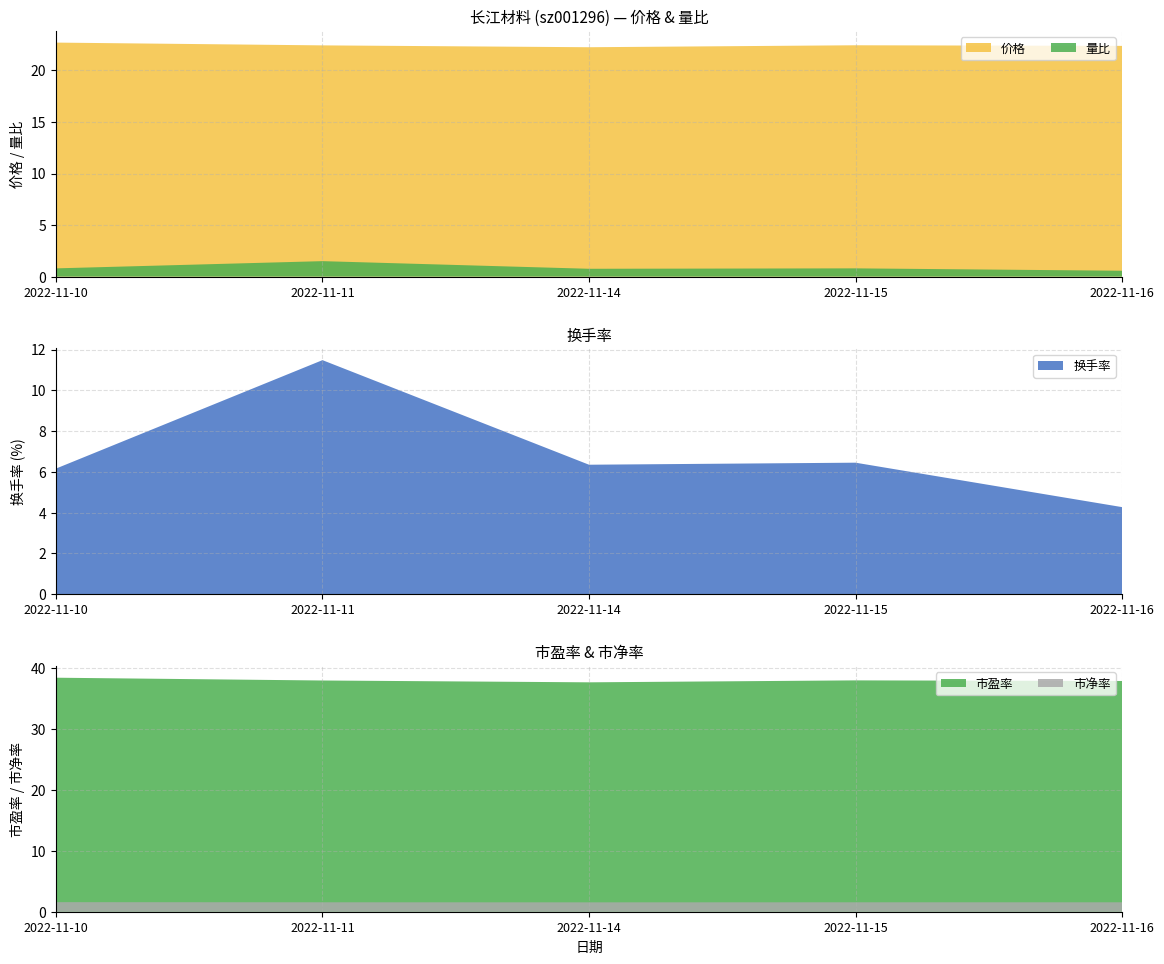

Reading left to right, transcribe all the data shown in this chart.

价格: 22.7	22.4	22.2	22.4	22.4
量比: 0.8	1.5	0.8	0.8	0.6
换手率: 6.2	11.5	6.3	6.5	4.3
市盈率: 38.5	38.0	37.7	38.0	37.9
市净率: 1.6	1.6	1.5	1.6	1.6